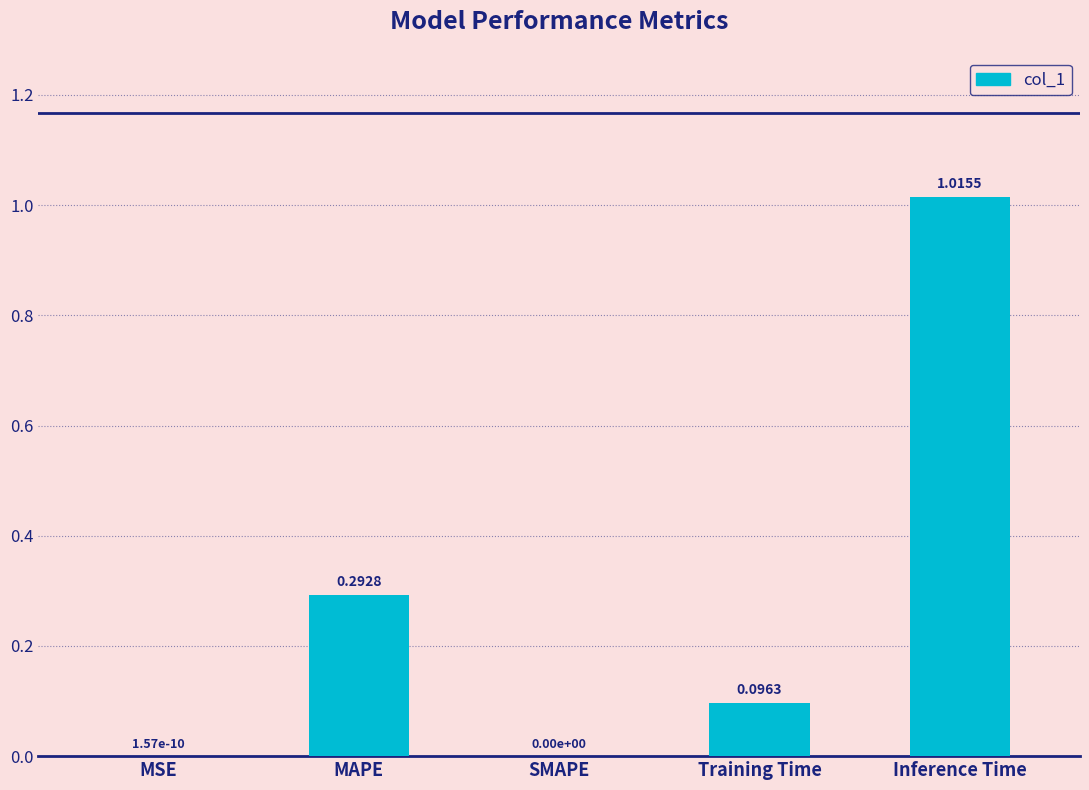

How many distinct data groups are displayed?

1